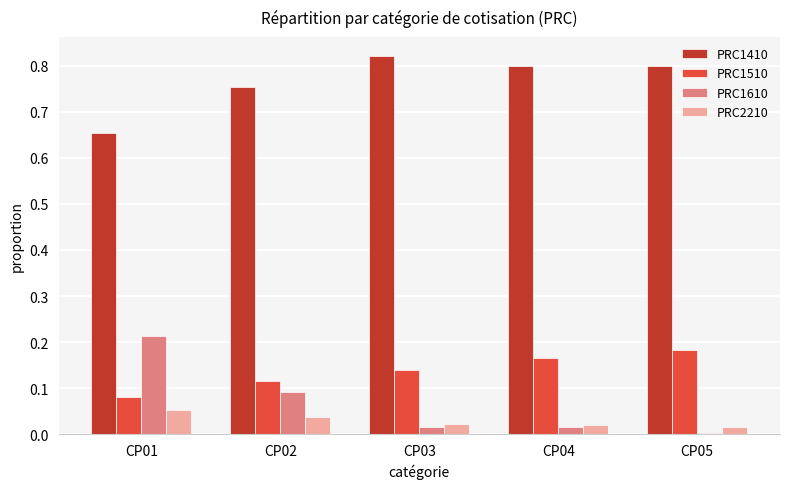

Is the value of PRC1410 at CP01 greater than the value of PRC1610 at CP02?

Yes